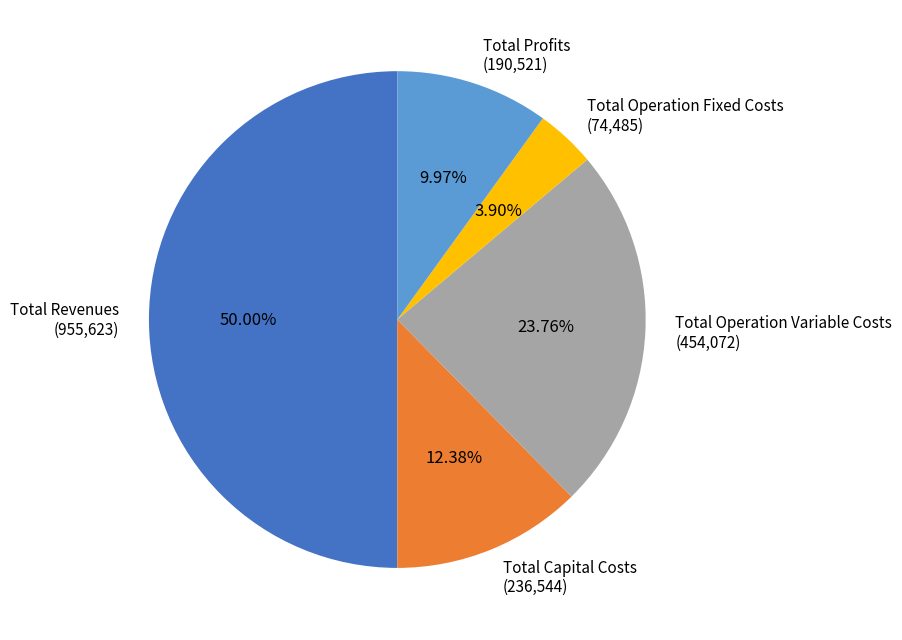

Which category has the biggest portion of the pie?

Total Revenues